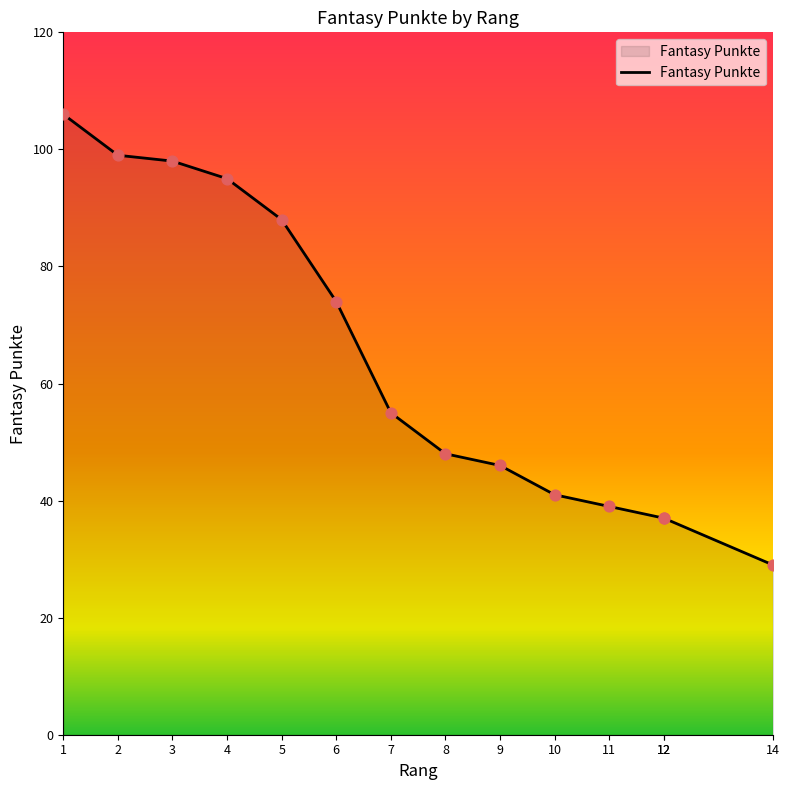

What is the change in value from 5 to 7?

-33